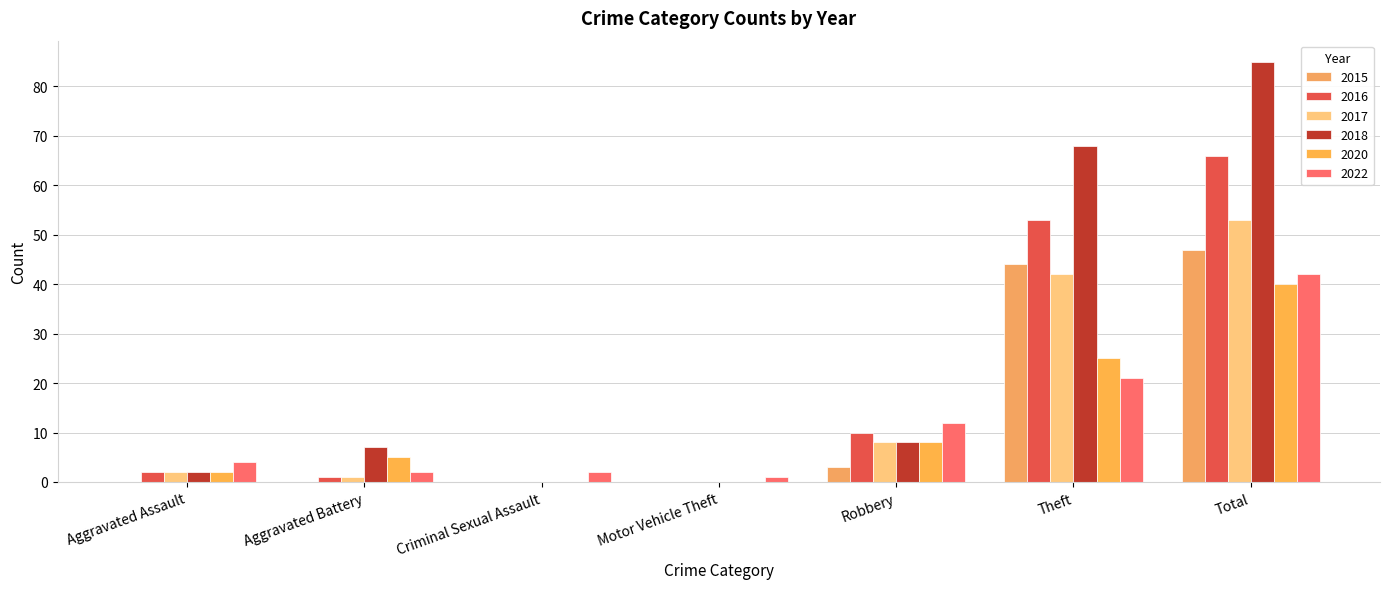

What is the difference between the highest and lowest values at Aggravated Battery?

7